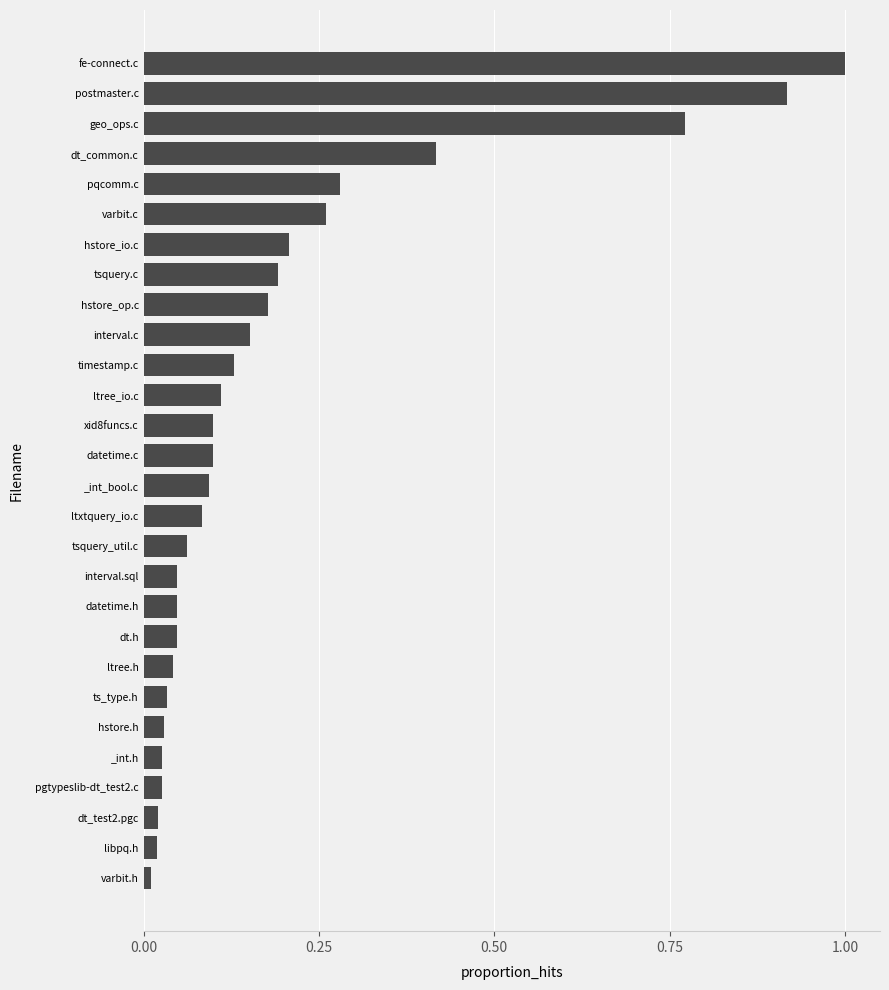

What is the sum of all values?

5.4